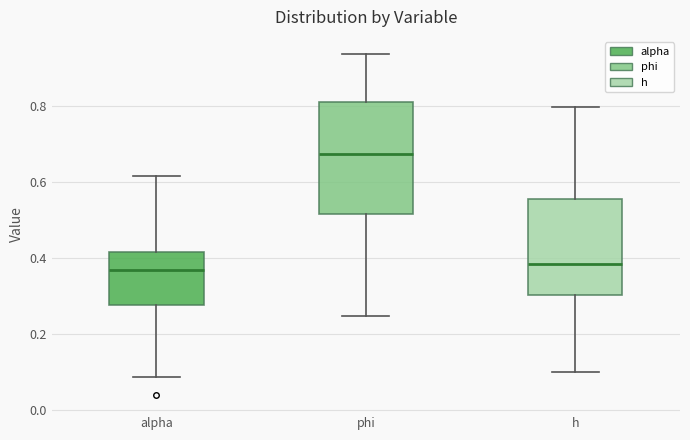

Reading left to right, transcribe this box plot: for each box, give where its median line is, the range the box spans, and where its two whiskers end, as read against the y-axis. The values are not printed on the chart, so give them approximately, as read against the axis.

alpha: median 0.36, box 0.28 to 0.42, whiskers 0.08 to 0.62
phi: median 0.68, box 0.52 to 0.80, whiskers 0.24 to 0.94
h: median 0.38, box 0.30 to 0.56, whiskers 0.10 to 0.80